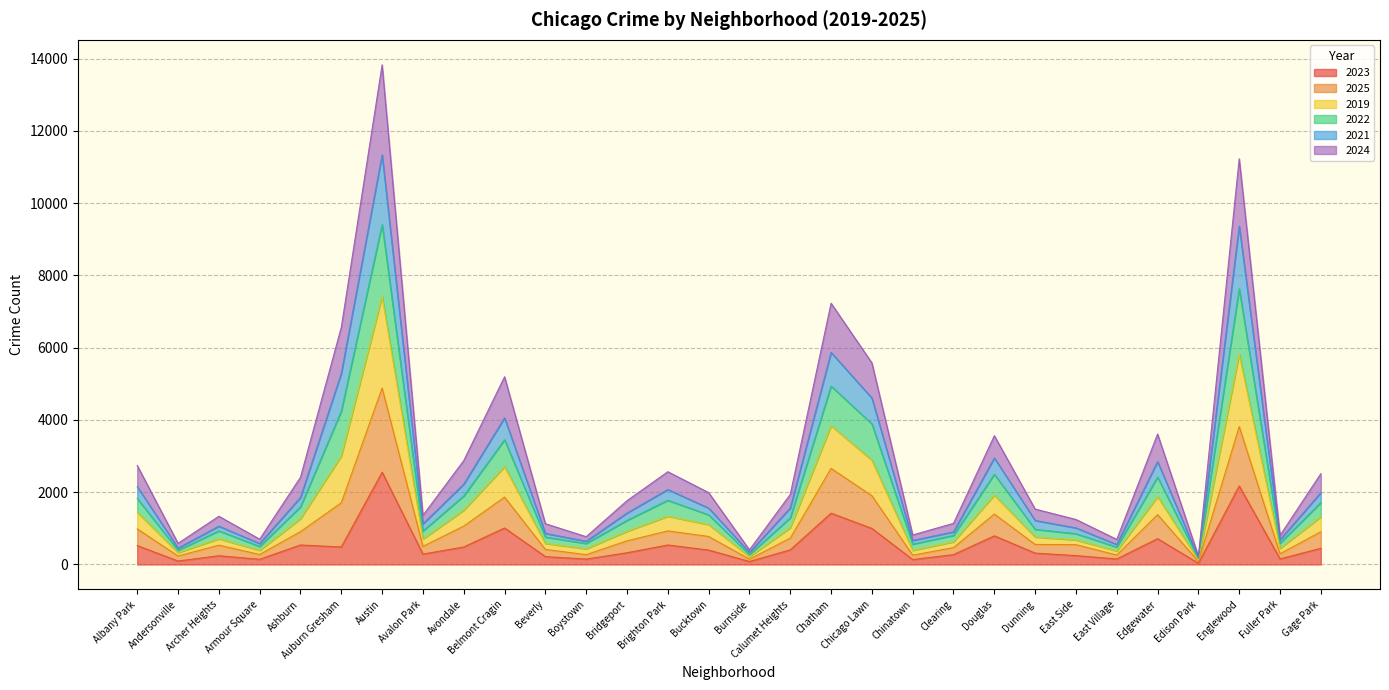

At which category is the sum across all series the highest?

Austin